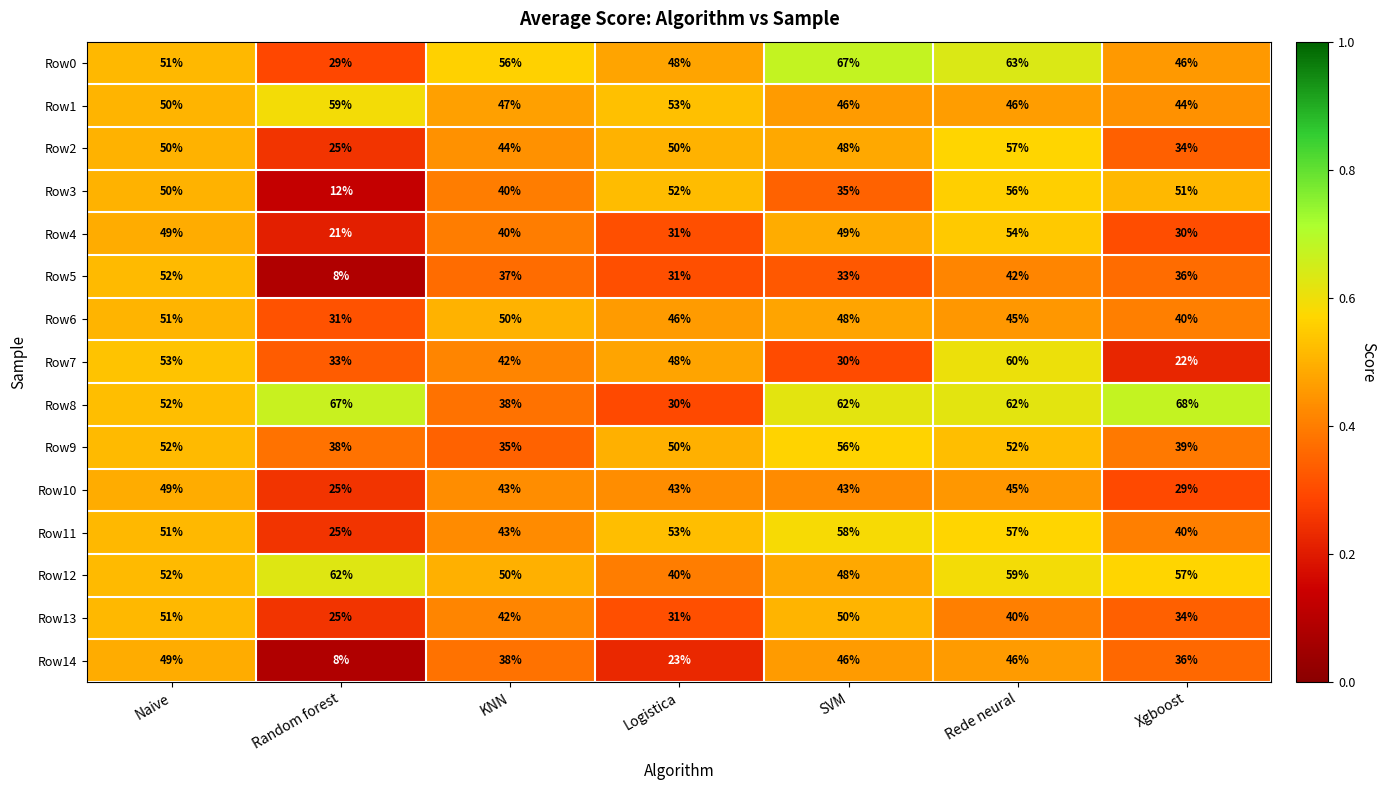

Between Random forest and Logistica, which series saw the biggest shift?

Row3